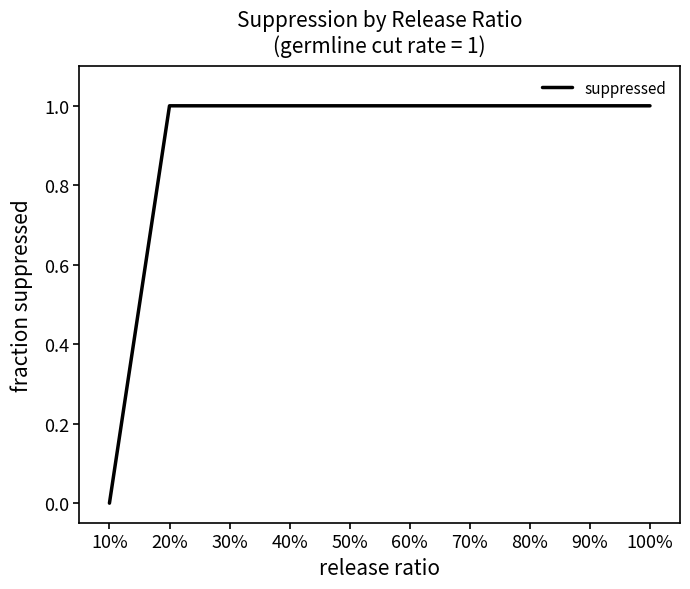

What is the greatest value displayed?

1